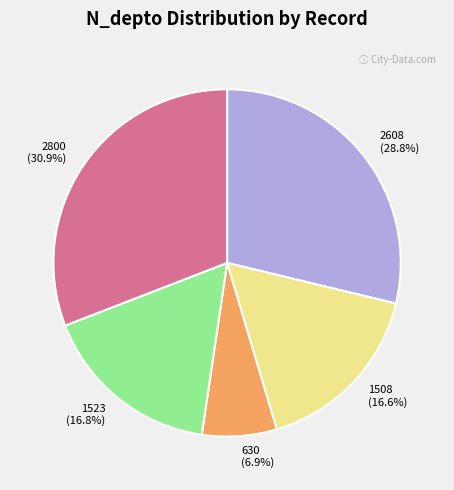

True or false: 630 accounts for 7% of the total.

True